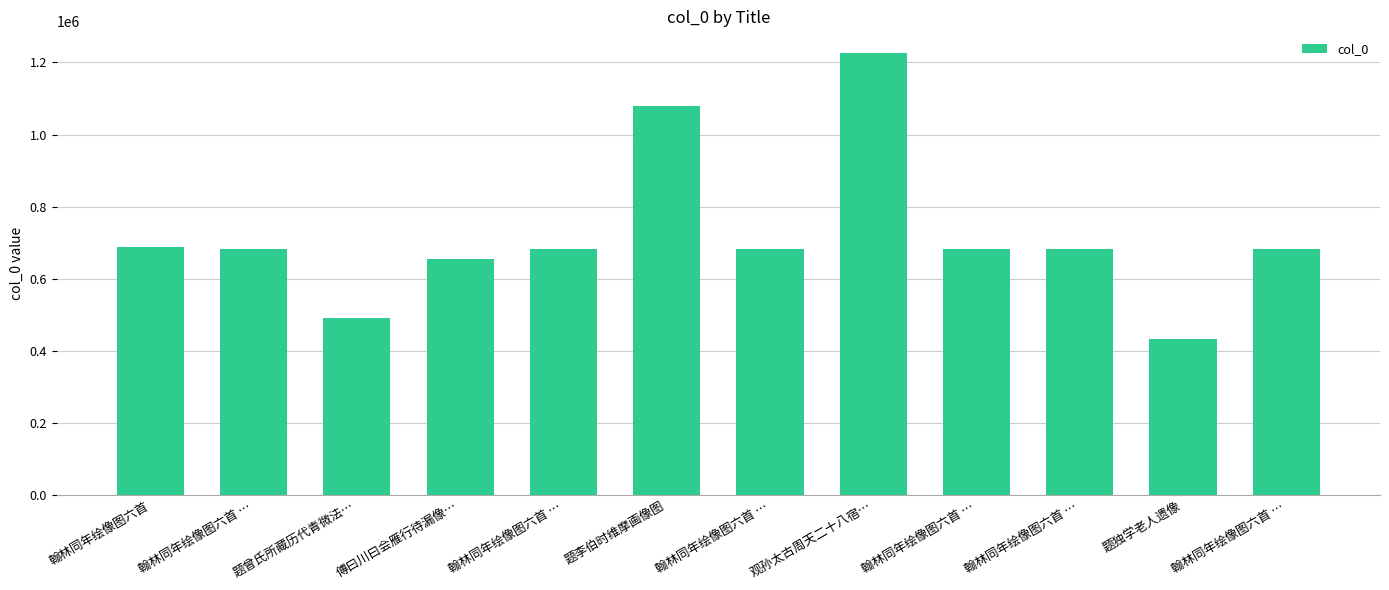

List the labels in order of value, largest first.

观孙太古周天二十八宿…, 题李伯时维摩画像图, 翰林同年绘像图六首, 翰林同年绘像图六首 …, 翰林同年绘像图六首 …, 翰林同年绘像图六首 …, 翰林同年绘像图六首 …, 翰林同年绘像图六首 …, 翰林同年绘像图六首 …, 傅曰川曰会雁行待漏像…, 题曾氏所藏历代青微法…, 题独学老人遗像